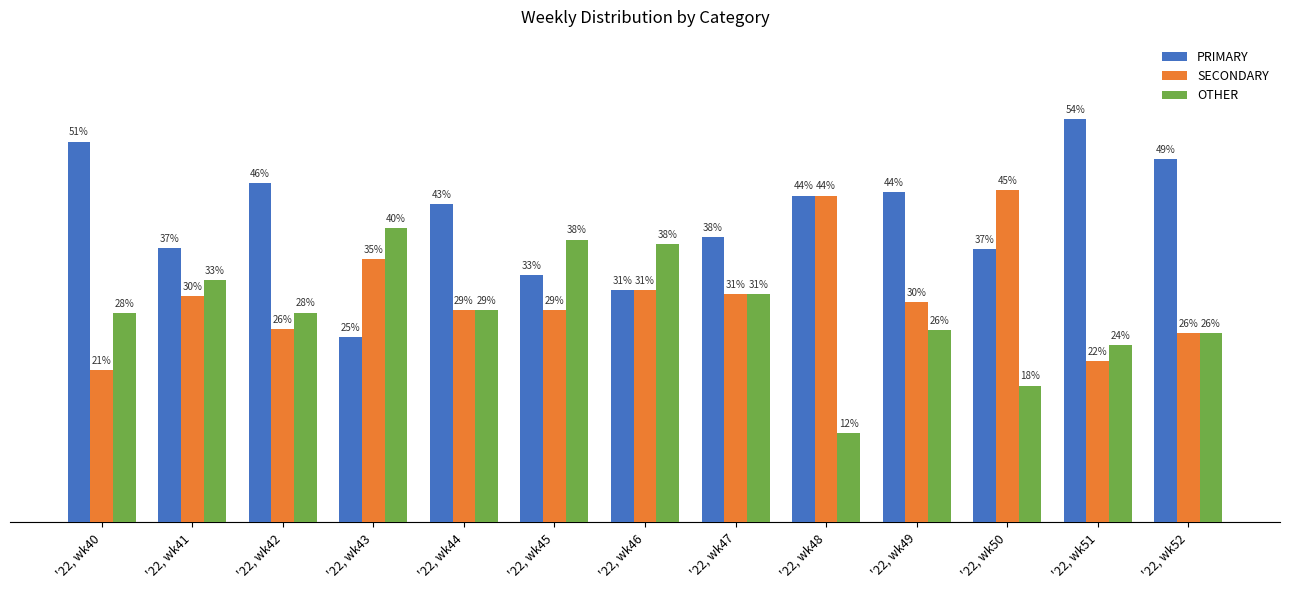

What is the approximate value of PRIMARY at '22, wk50?

36.8